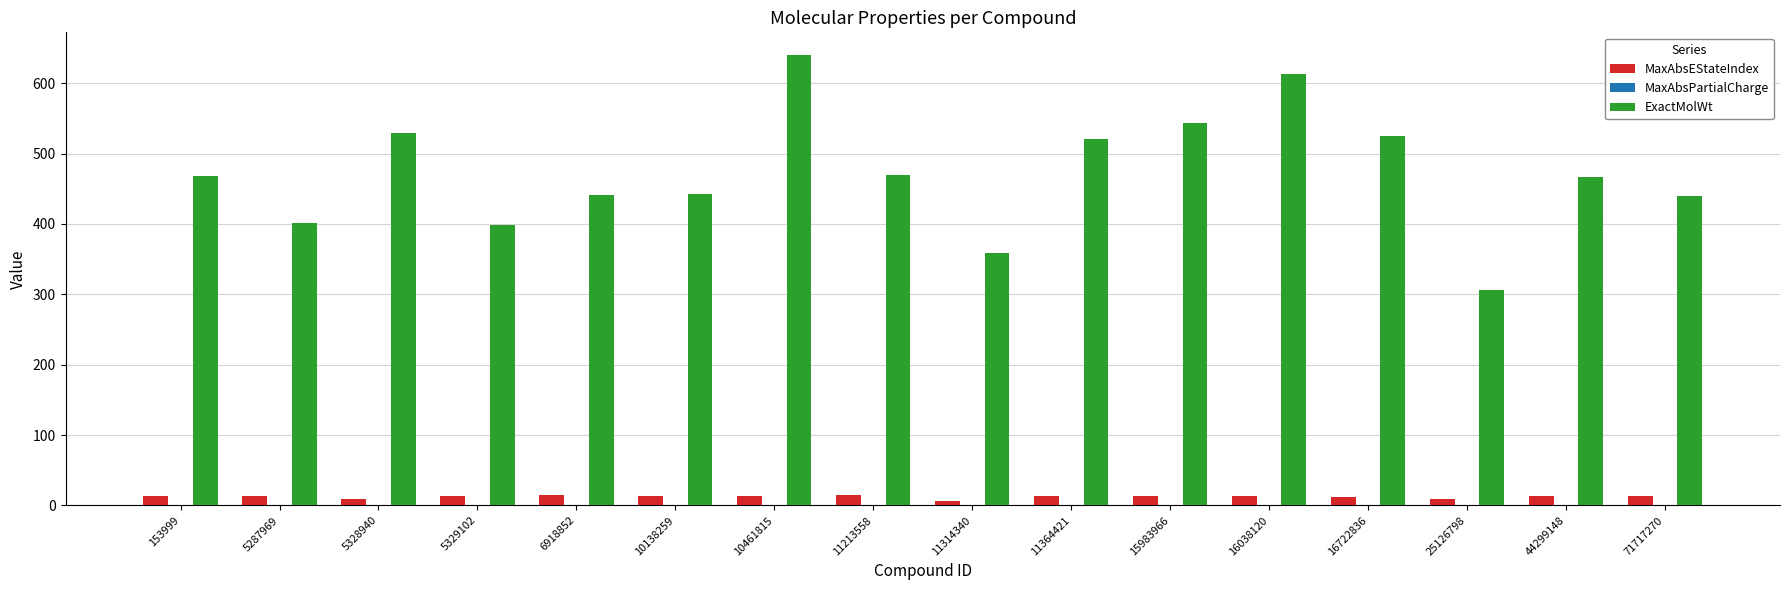

What is the spread (max minus min) of values at 10461815?

639.8